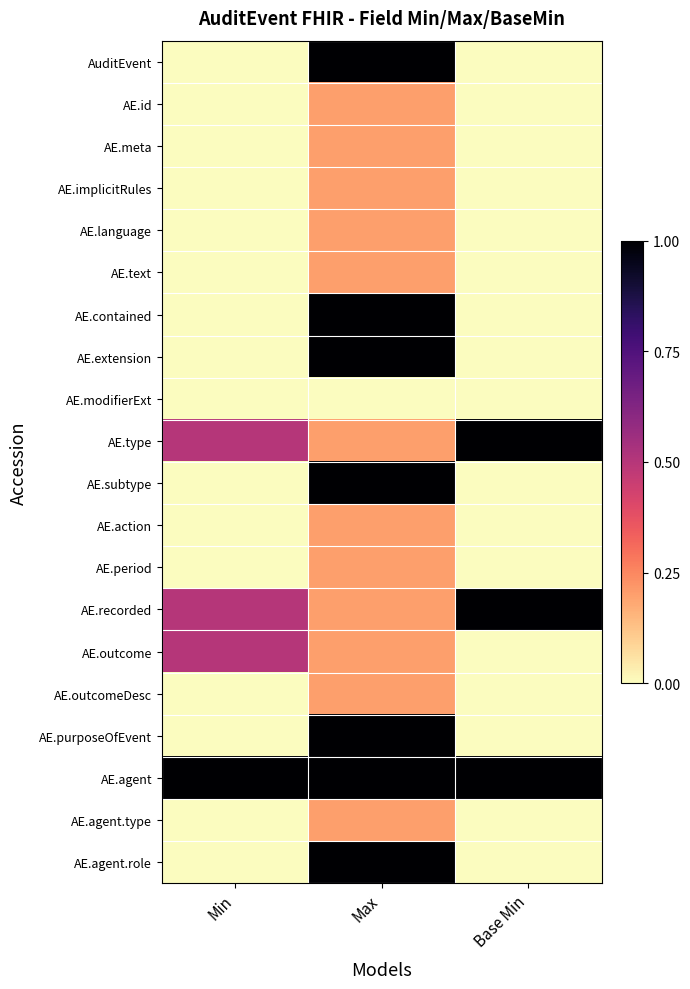

At Min, list the series in order from largest to smallest.

AE.agent, AE.type, AE.recorded, AE.outcome, AuditEvent, AE.id, AE.meta, AE.implicitRules, AE.language, AE.text, AE.contained, AE.extension, AE.modifierExt, AE.subtype, AE.action, AE.period, AE.outcomeDesc, AE.purposeOfEvent, AE.agent.type, AE.agent.role